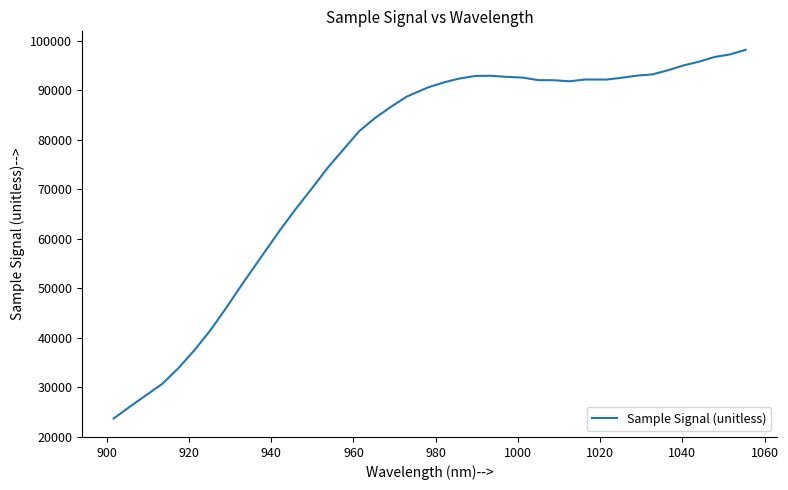

What is the difference between the maximum and minimum values?

74529